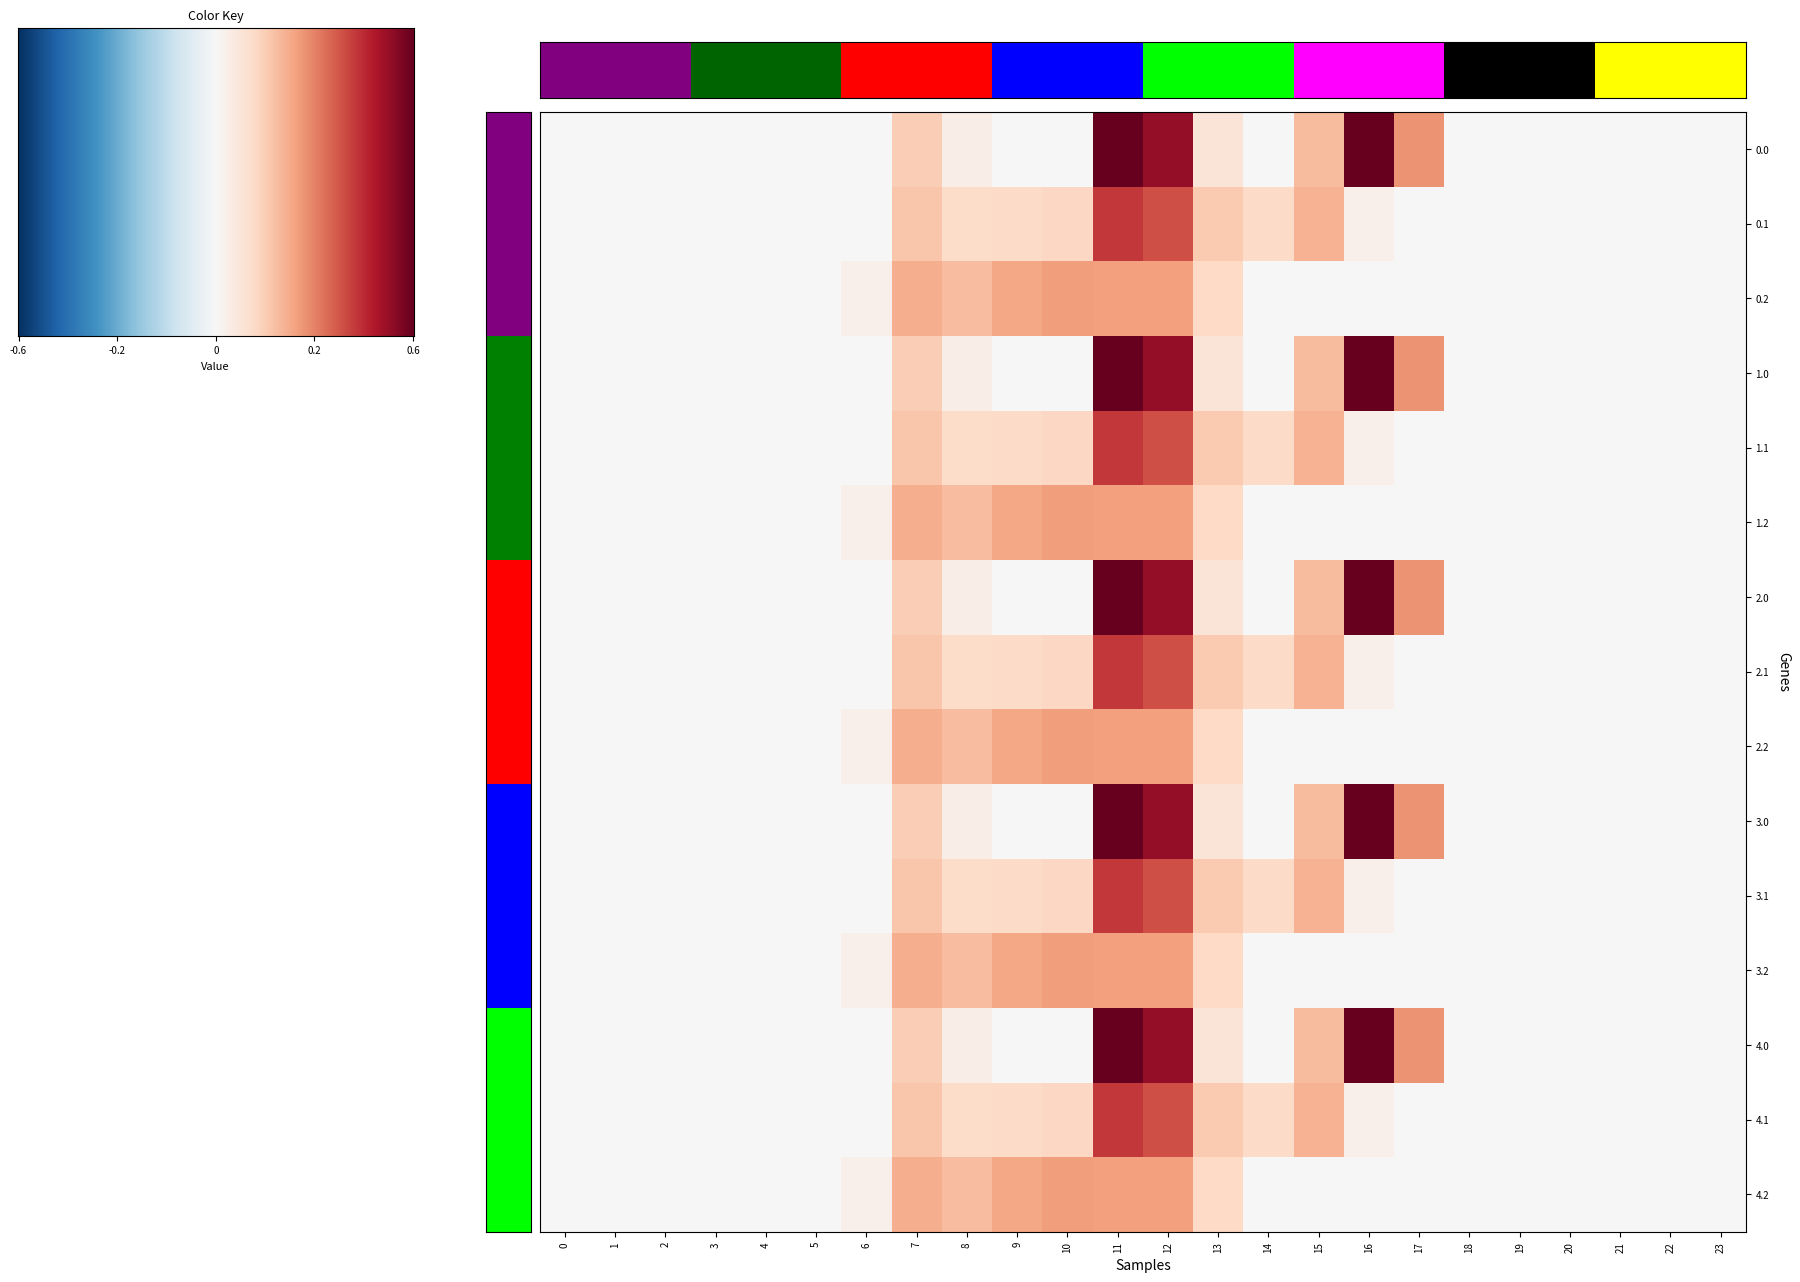

Which category has the highest value in the 2.1 series?

11